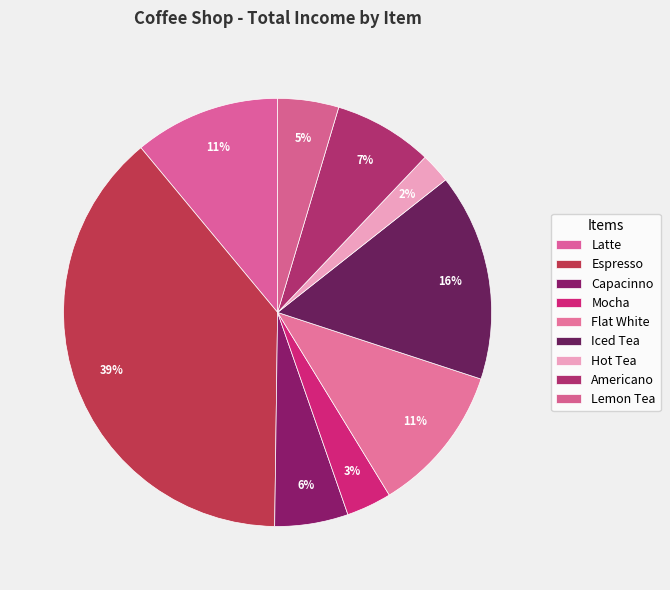

Which slice is the smallest?

Hot Tea